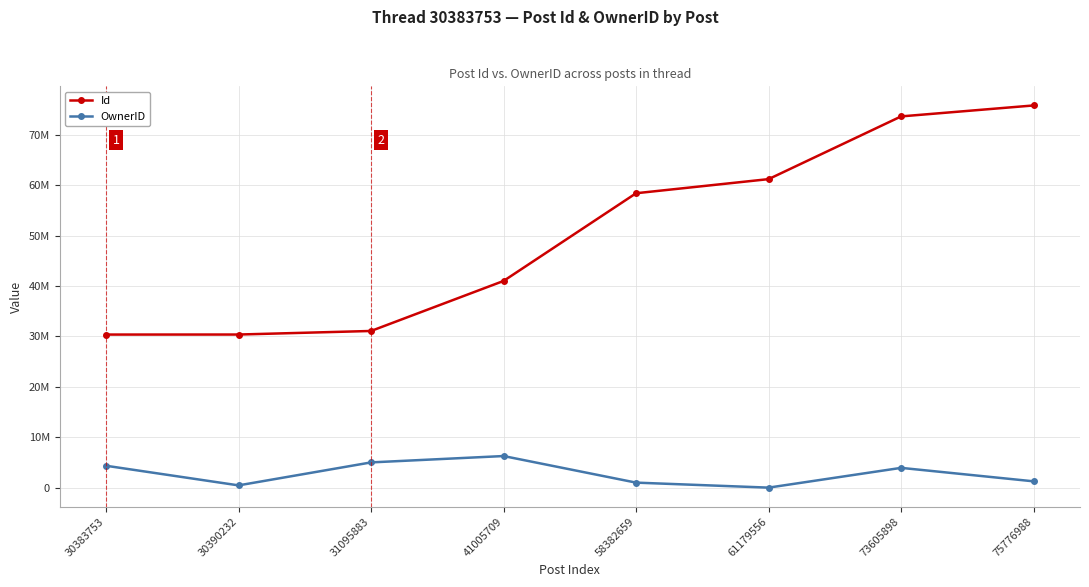

What is the difference between the Id values at 30390232 and 31095883?

705651